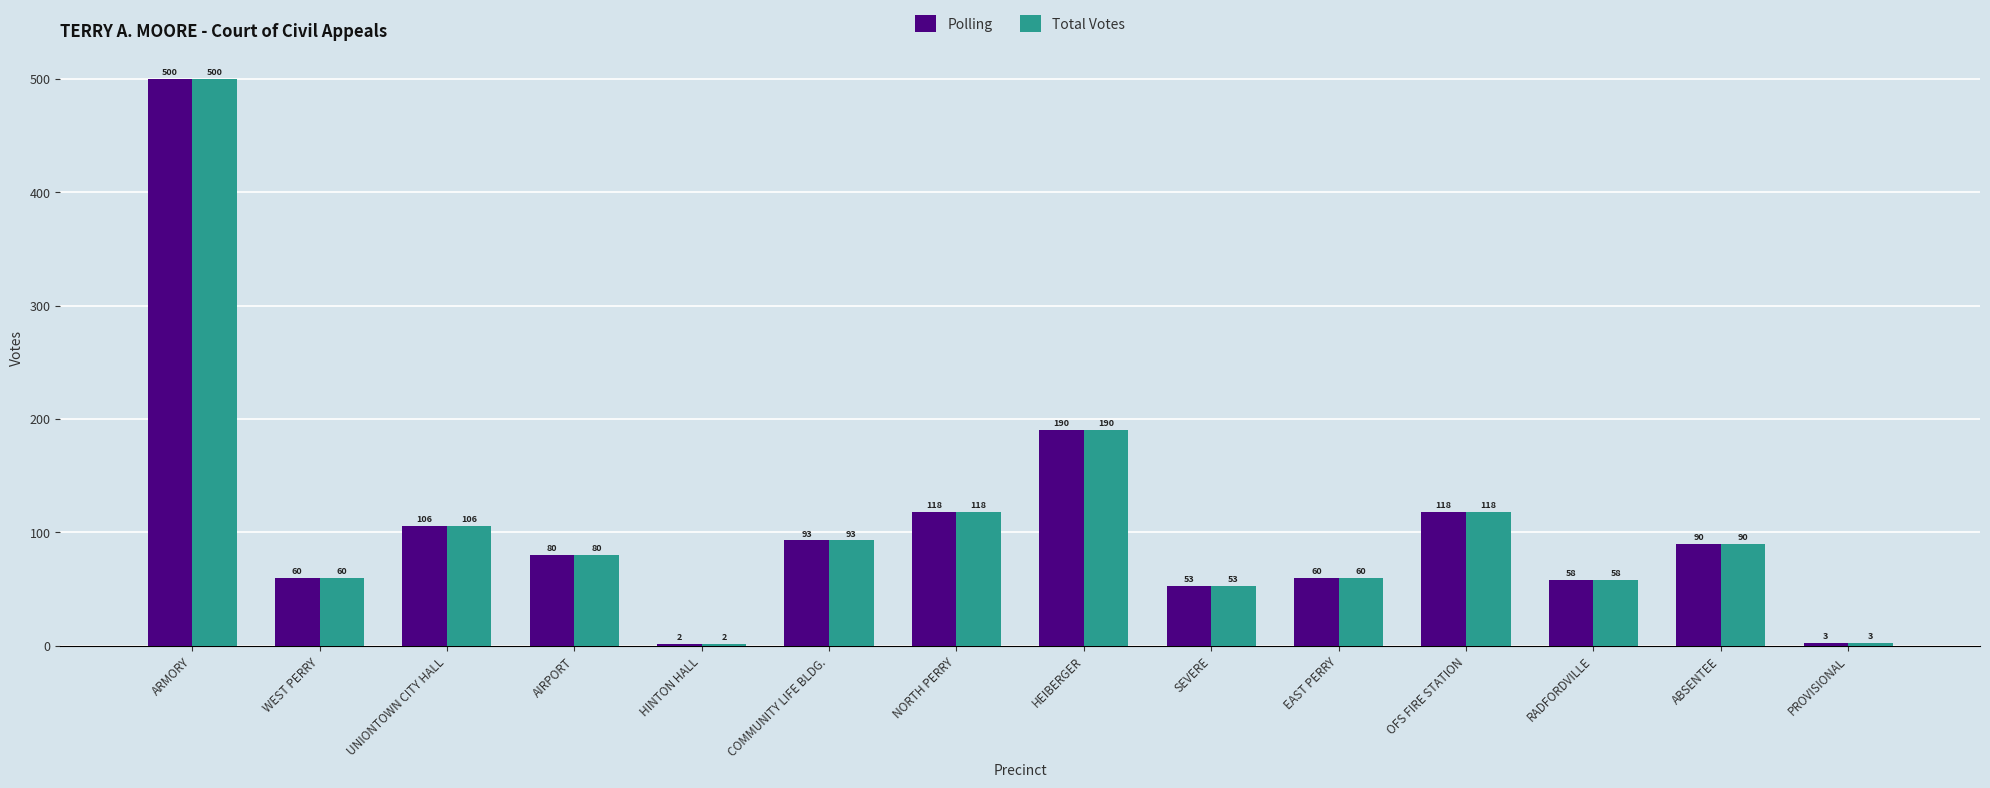

Is the value of Total Votes at HEIBERGER greater than the value of Polling at UNIONTOWN CITY HALL?

Yes